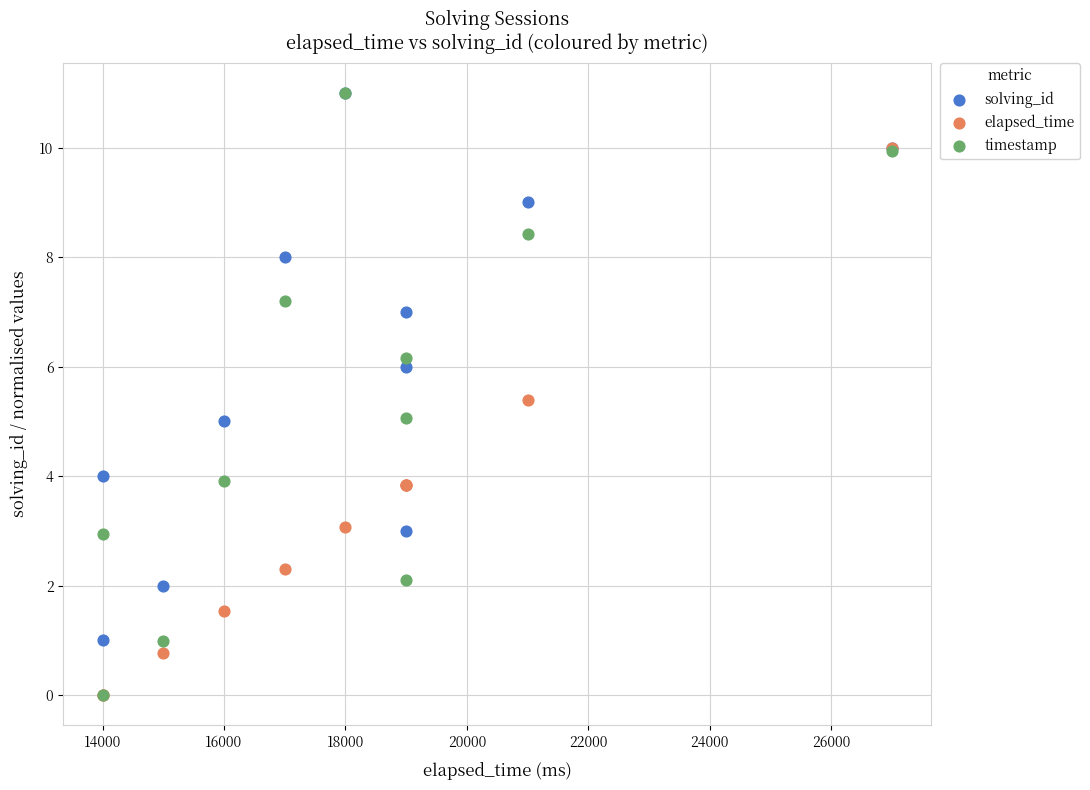

What are all the series names shown in the legend?

solving_id, elapsed_time, timestamp